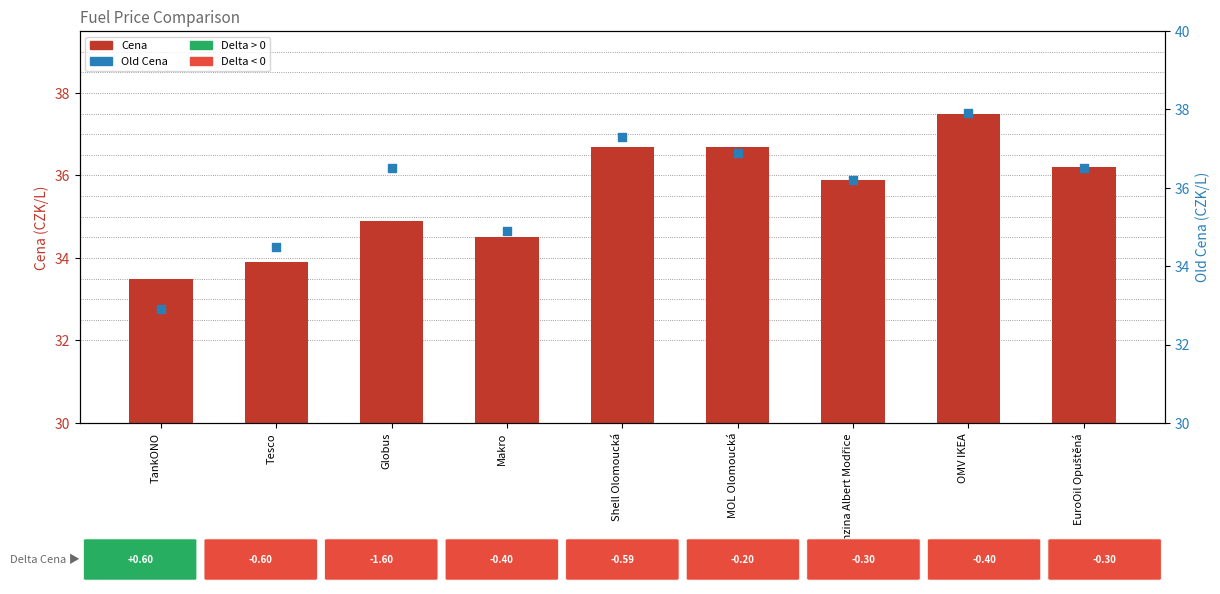

At how many categories does at least one series exceed 36?

6